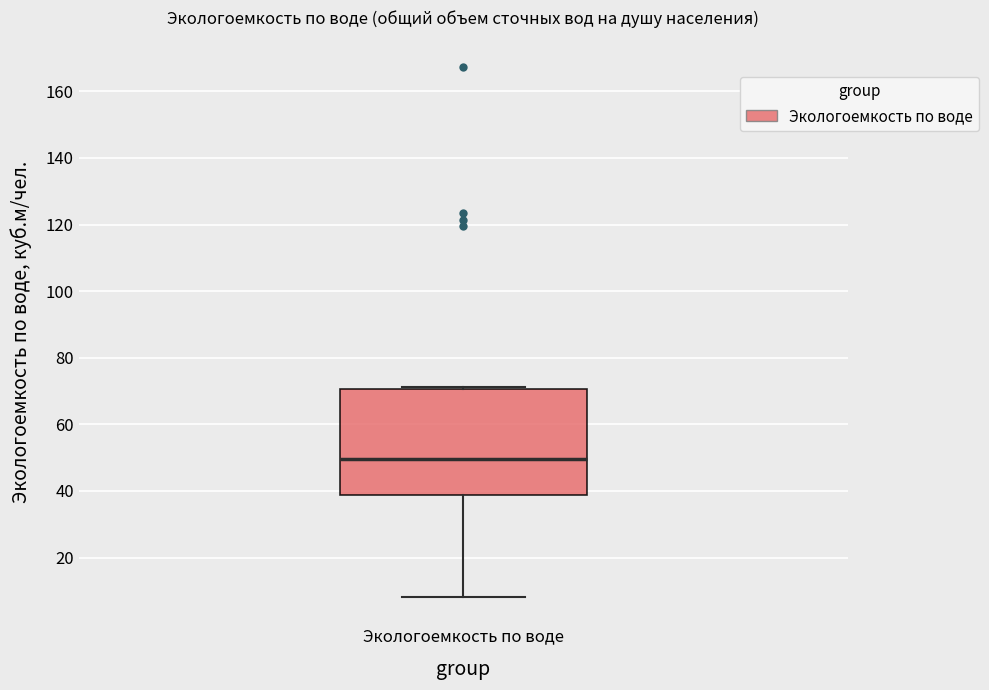

Transcribe this box plot: give where the median line is, the range the box spans, and where the two whiskers end, as read against the y-axis. The values are not printed on the chart, so give them approximately, as read against the axis.

median 50, box 38 to 70, whiskers 8 to 72